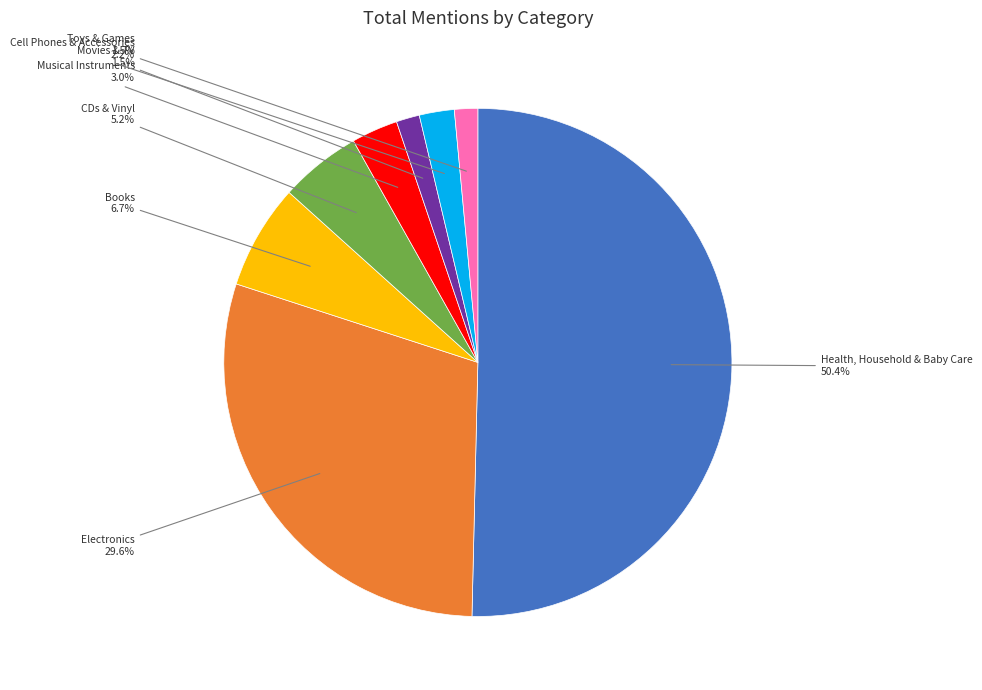

Count the number of slices in the pie.

8